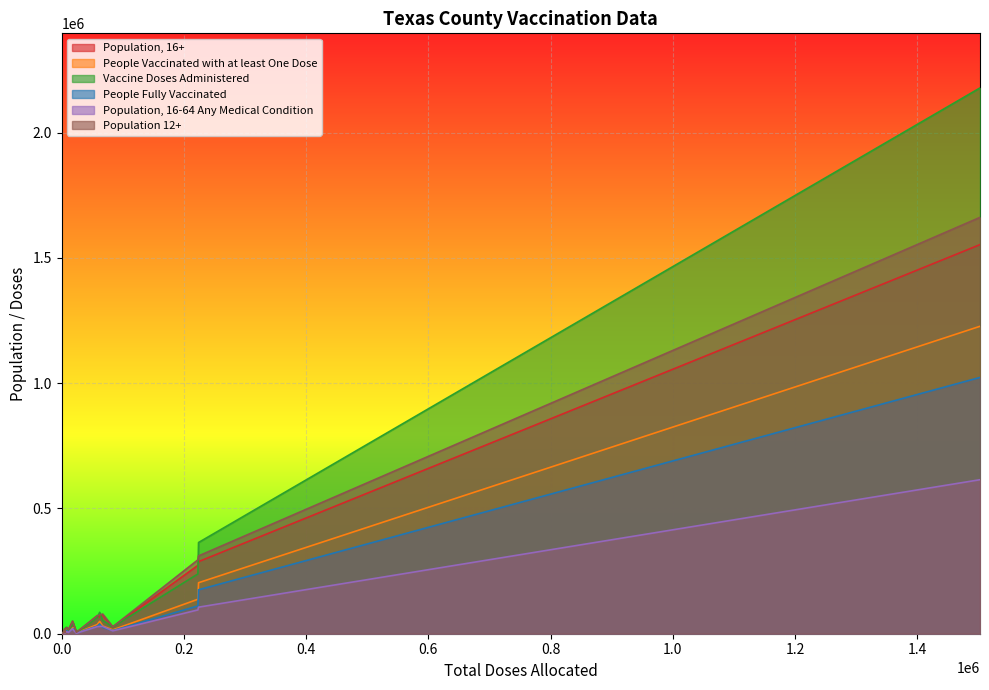

Rank the series by their maximum value, from highest to lowest.

Vaccine Doses Administered, Population 12+, Population, 16+, People Vaccinated with at least One Dose, People Fully Vaccinated, Population, 16-64 Any Medical Condition